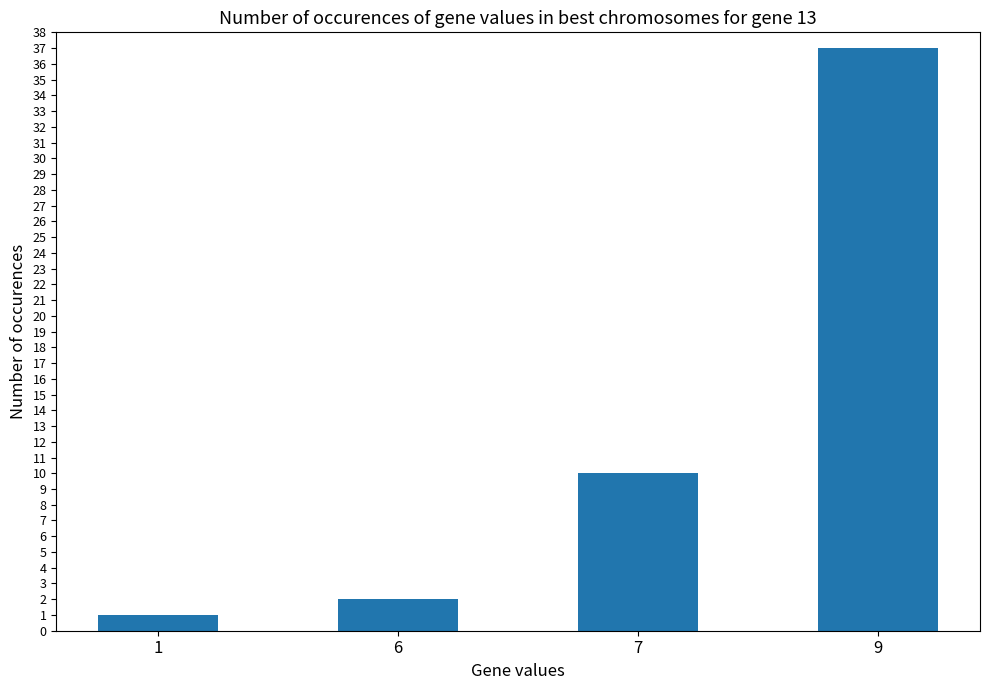

What is the change in value from 1 to 6?

+1